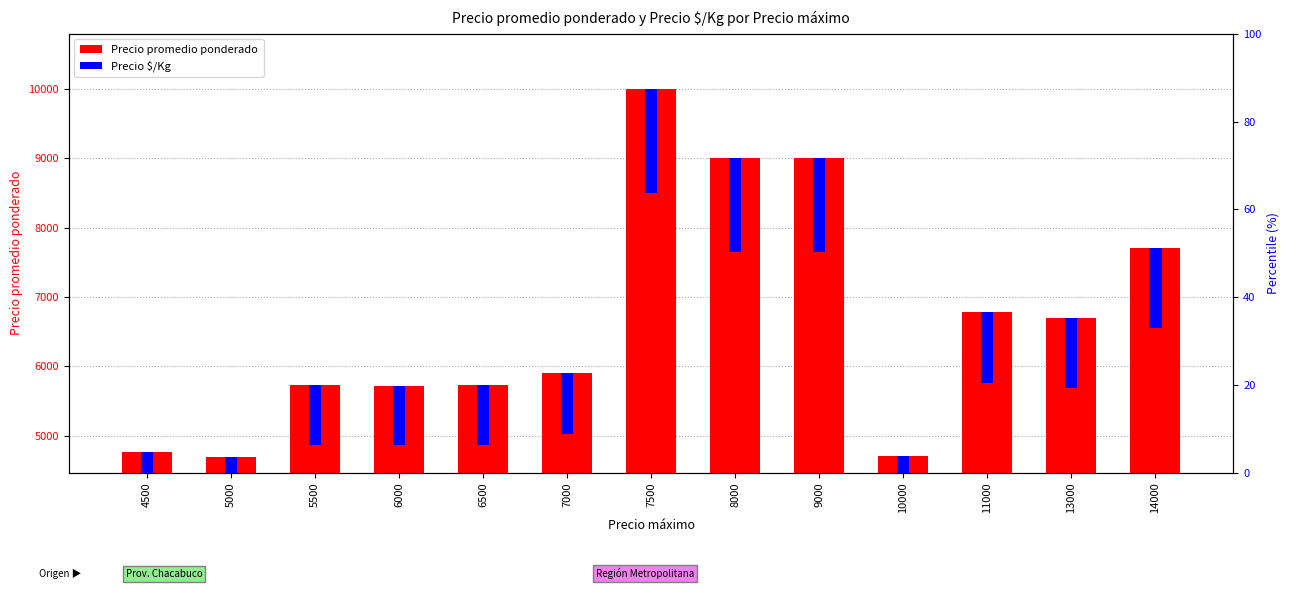

The value of Precio $/Kg at 11000 is 1017.0. True or false?

True